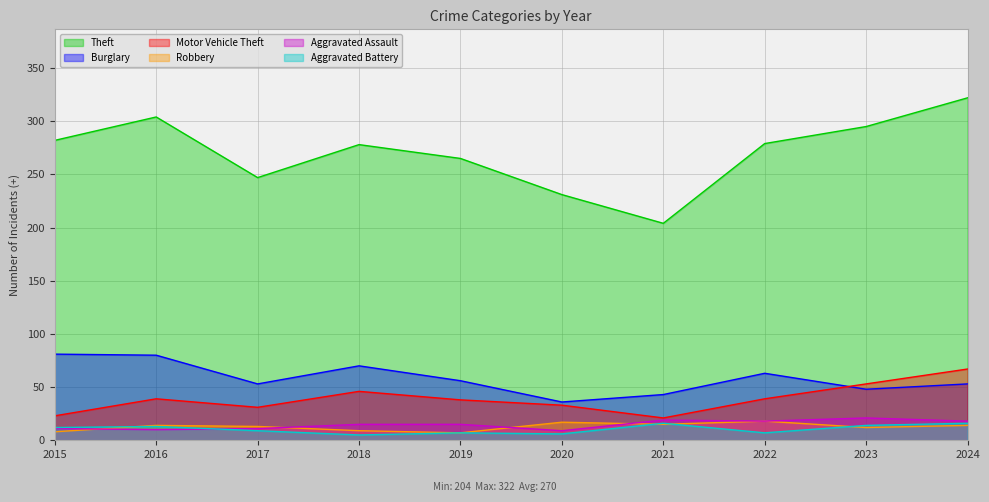

What is the sum of all Aggravated Battery values?

105